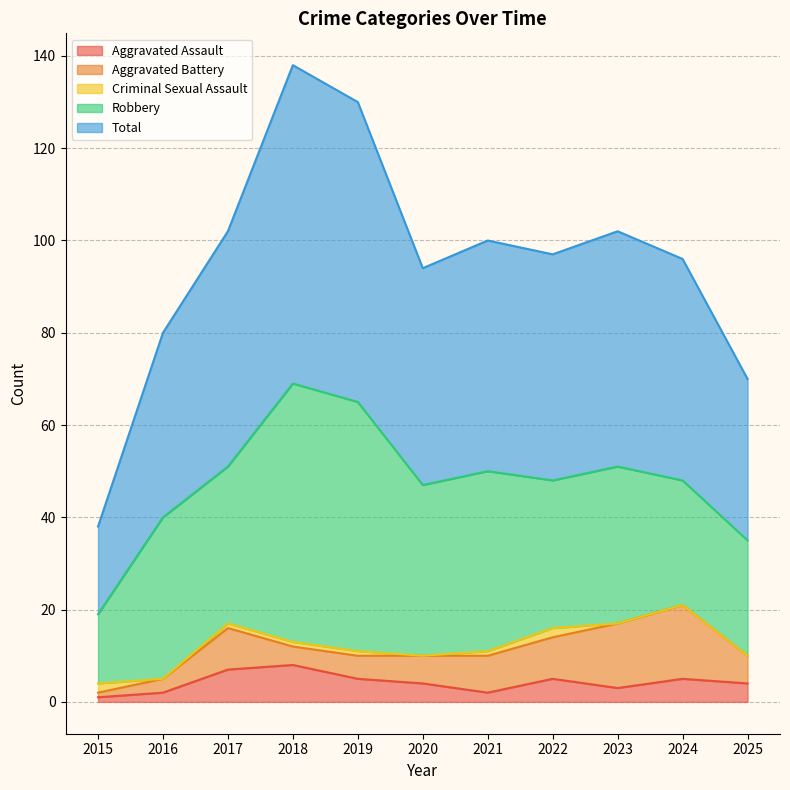

Where do Aggravated Assault and Criminal Sexual Assault first cross each other?

2015 and 2016